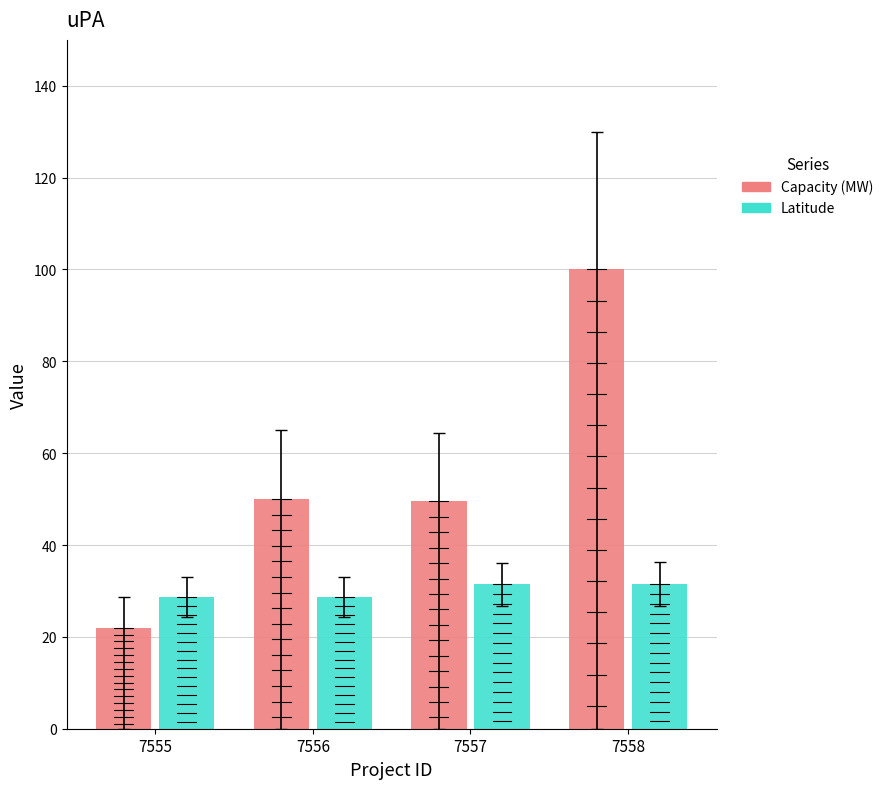

The Latitude series shows 49.7 at 7555. True or false?

False